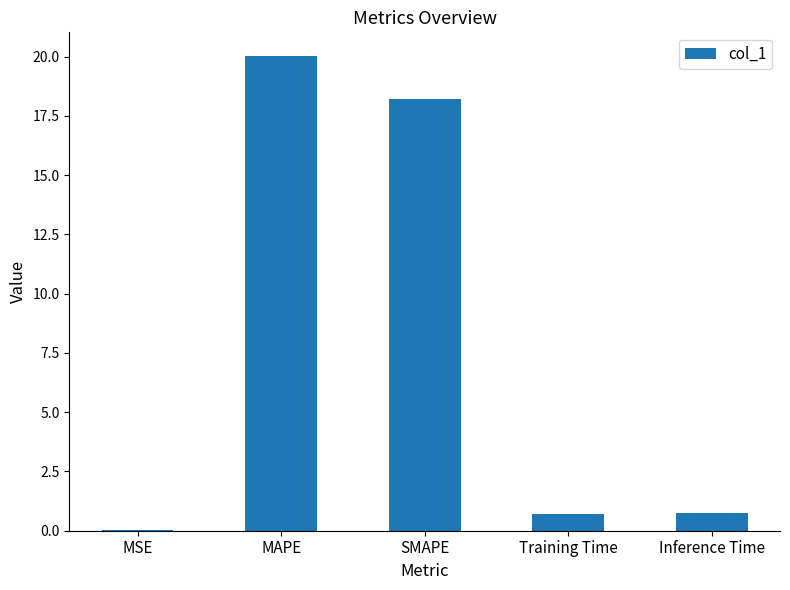

At which category does the chart reach its peak across all series?

MAPE